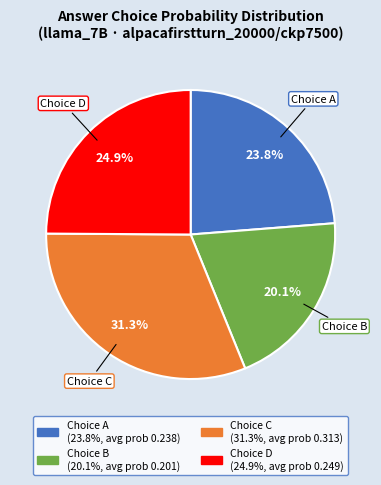

To the nearest percent, what is the difference between the largest and smallest slice percentages?

11%